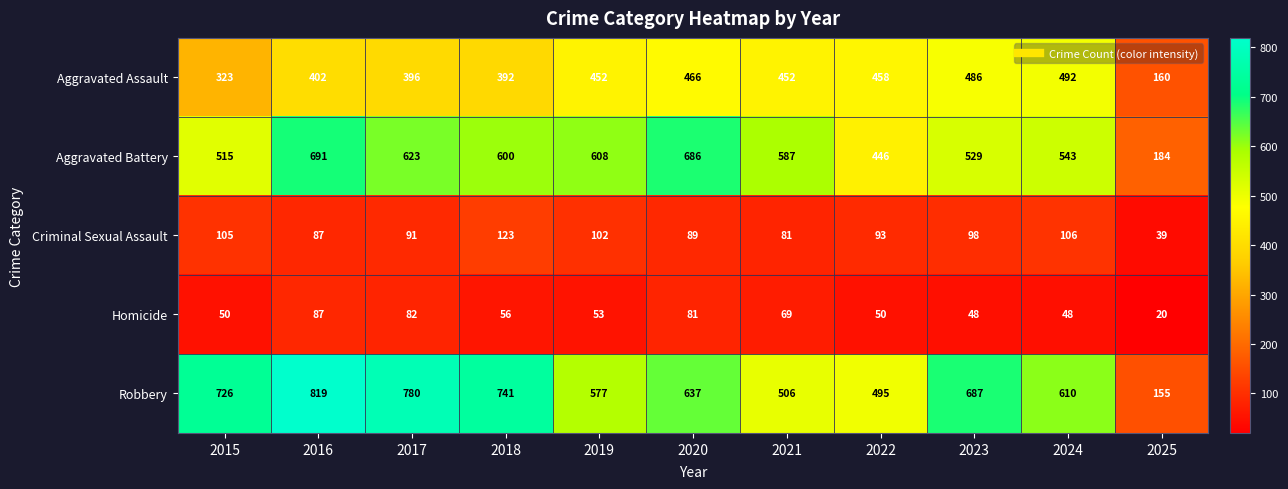

Rank the series by their maximum value, from lowest to highest.

Homicide, Criminal Sexual Assault, Aggravated Assault, Aggravated Battery, Robbery